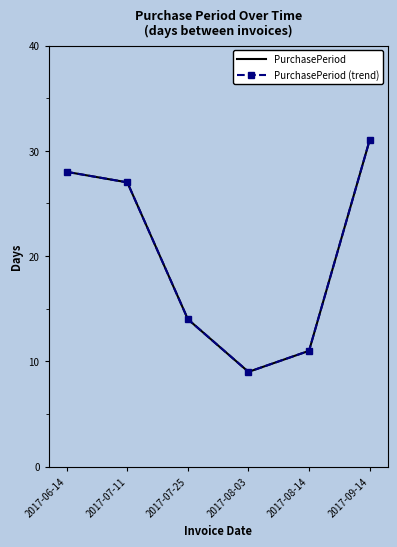

At which label is PurchasePeriod closest to 20?

2017-07-25